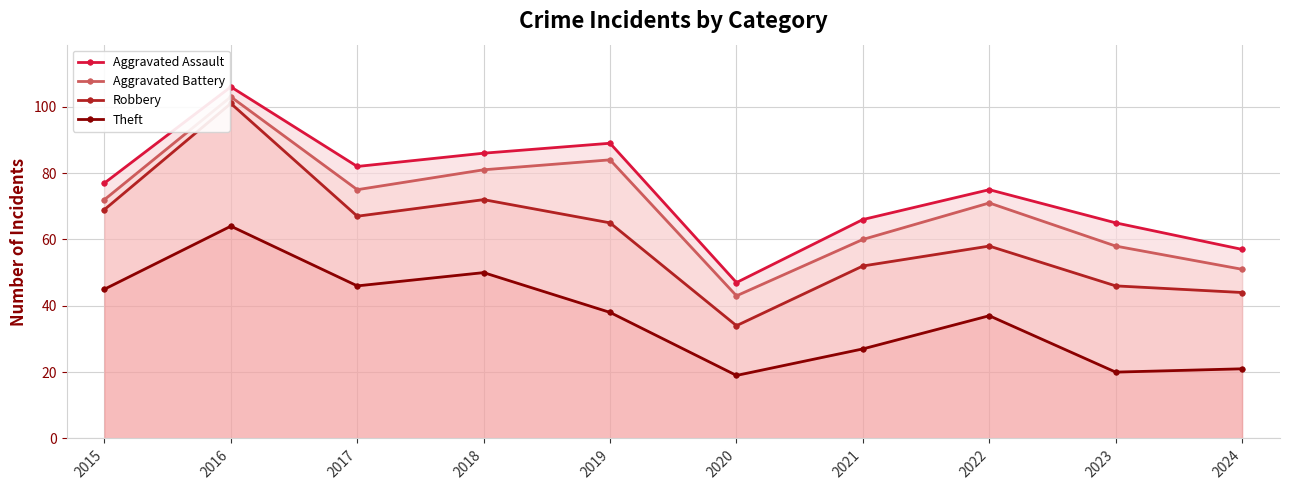

What is the spread (max minus min) of values at 2015?

32